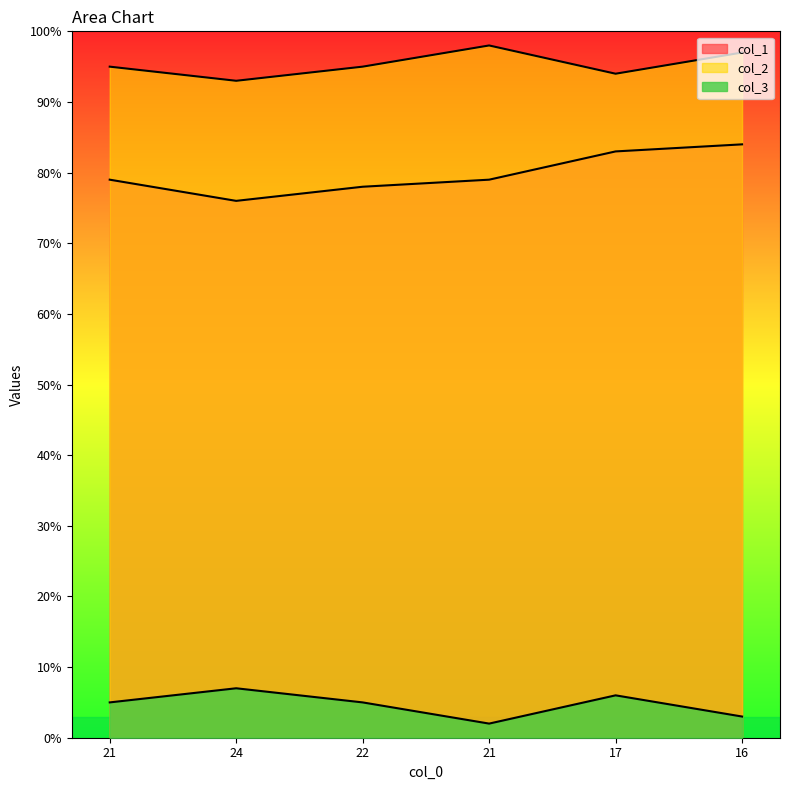

Which series has the largest range (max minus min)?

col_1